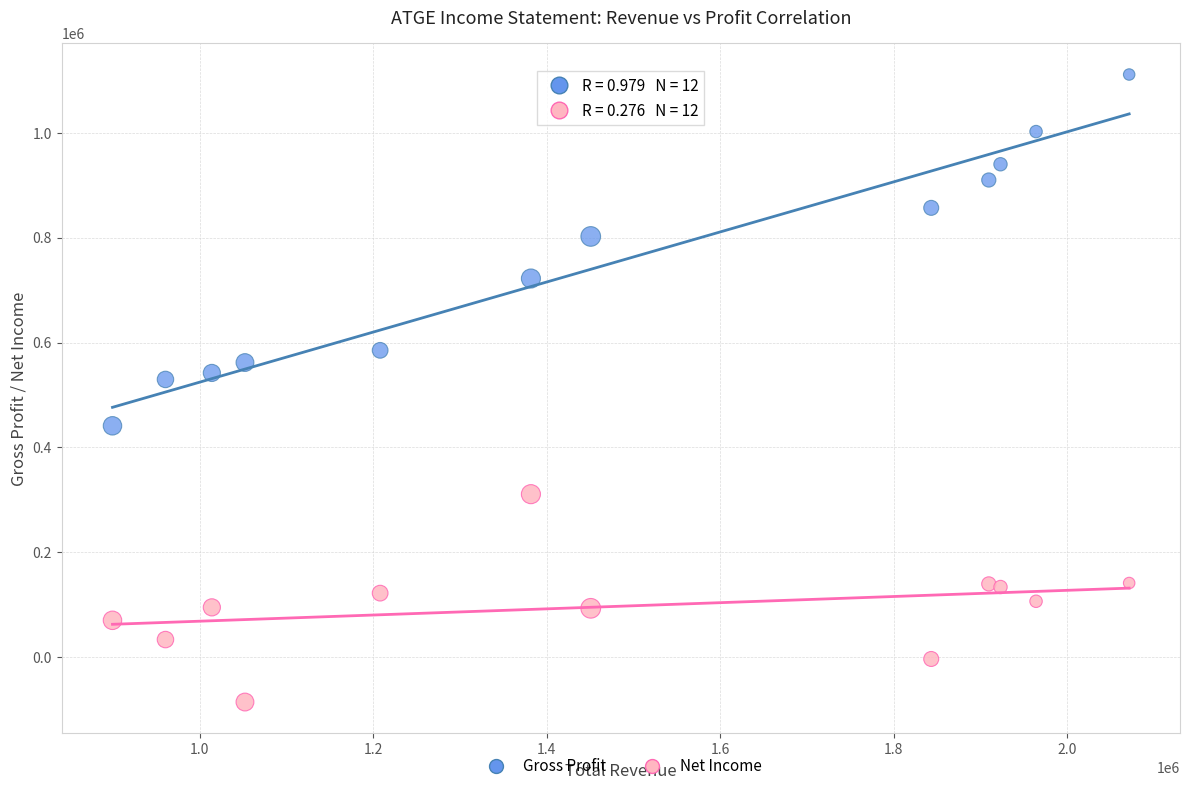

What are all the series names shown in the legend?

Gross Profit, Net Income